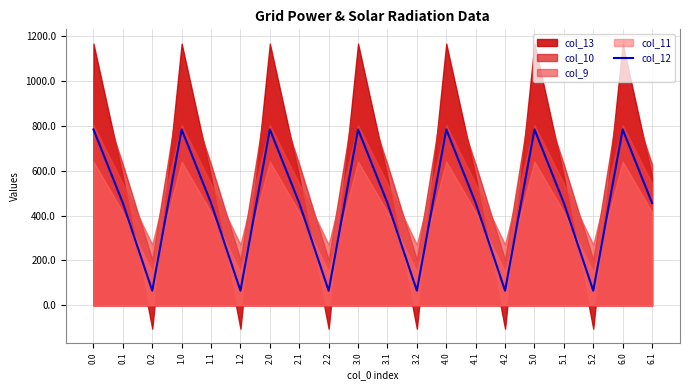

Which label corresponds to the smallest value in the chart?

0.2